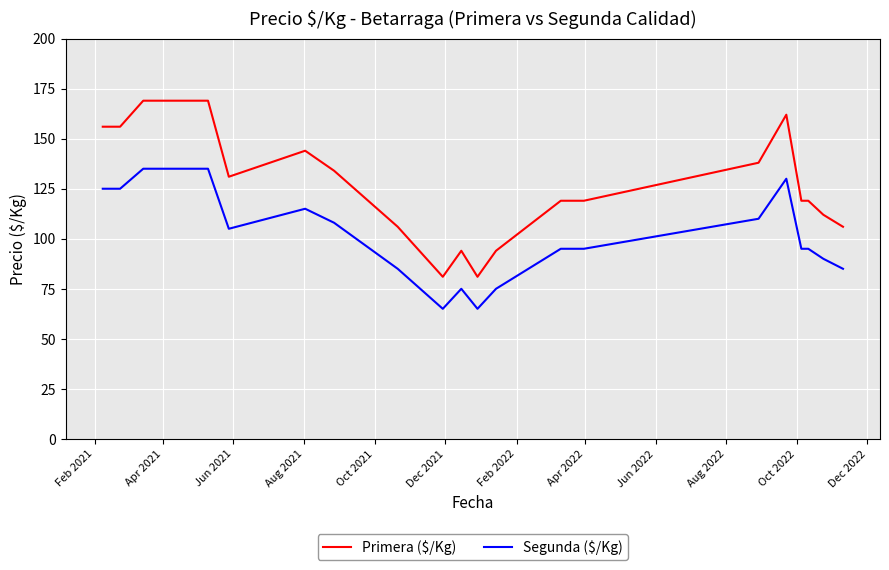

Reading right to left, transcribe all the data shown in this chart.

Primera ($/Kg): 106	112	119	119	162	138	119	119	94	81	94	81	106	134	144	131	169	169	156	156
Segunda ($/Kg): 85	90	95	95	130	110	95	95	75	65	75	65	85	108	115	105	135	135	125	125